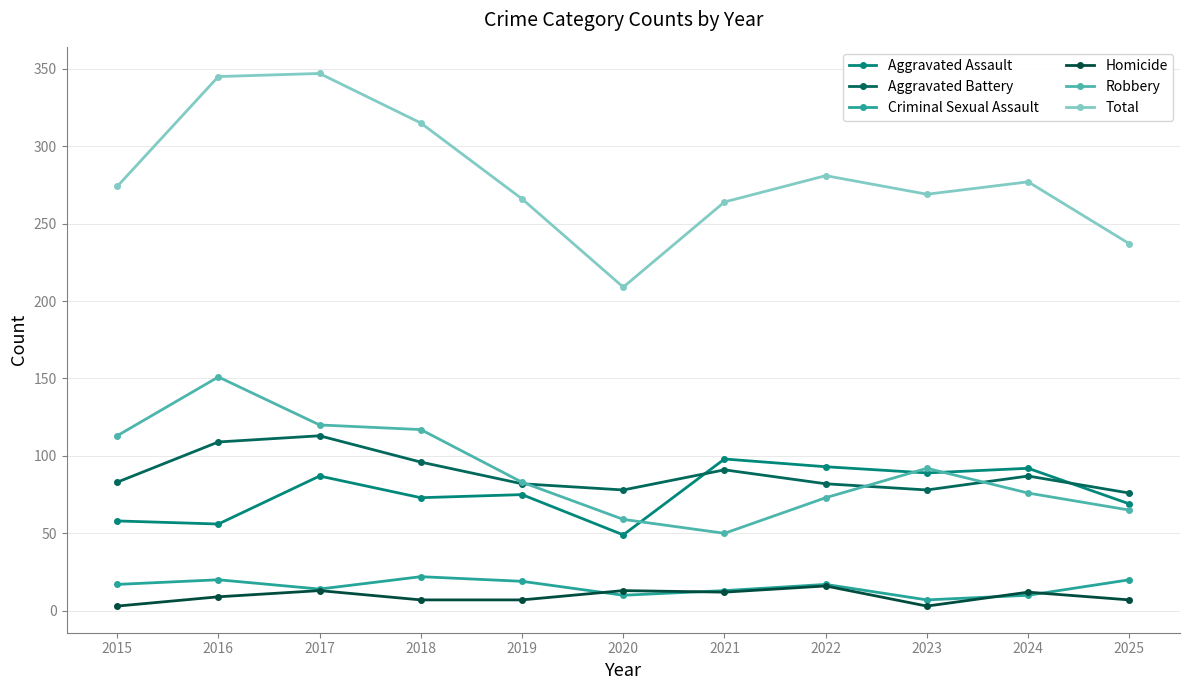

How many lines are shown in the chart?

6